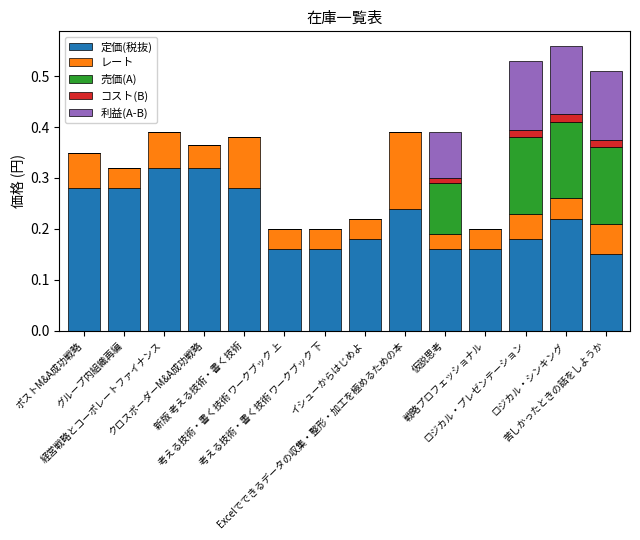

Between 経営戦略とコーポレートファイナンス and クロスボーダーM&A成功戦略, which is larger?

経営戦略とコーポレートファイナンス